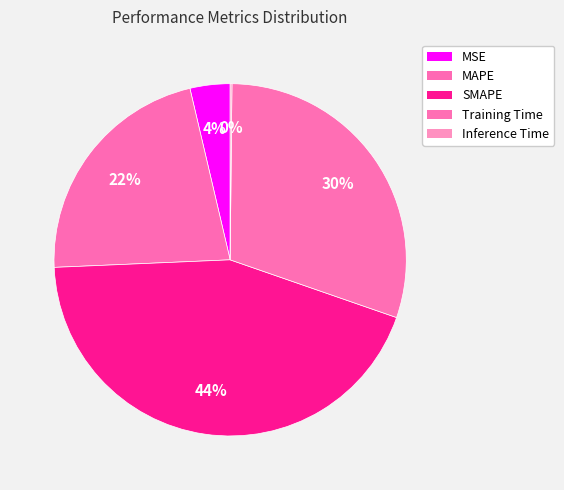

To the nearest percent, what is the average slice percentage?

20%